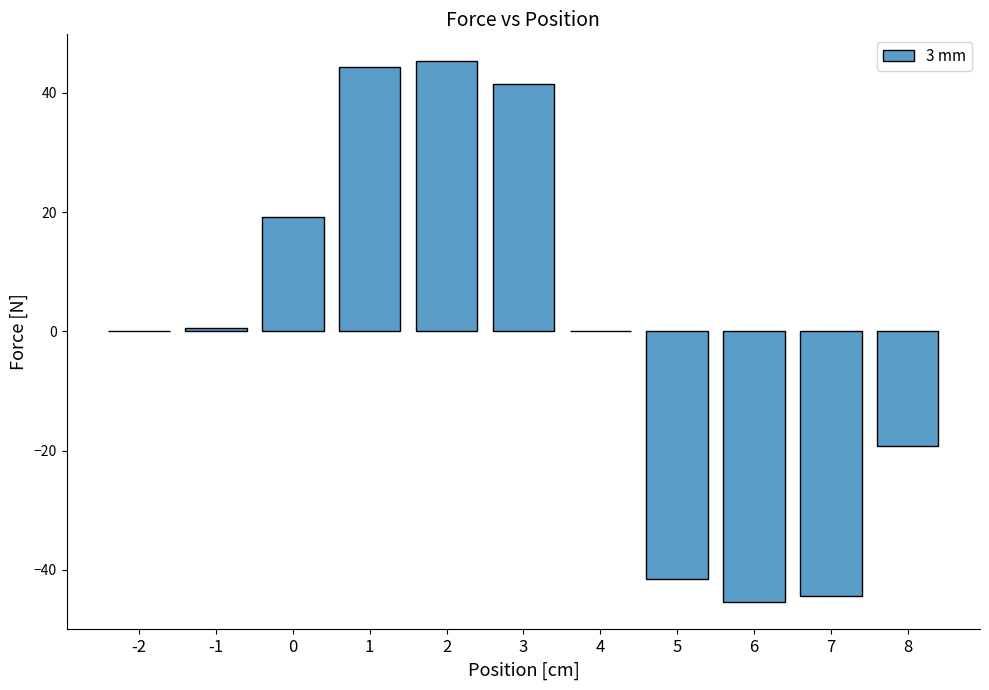

What is the maximum value shown in the chart?

45.3